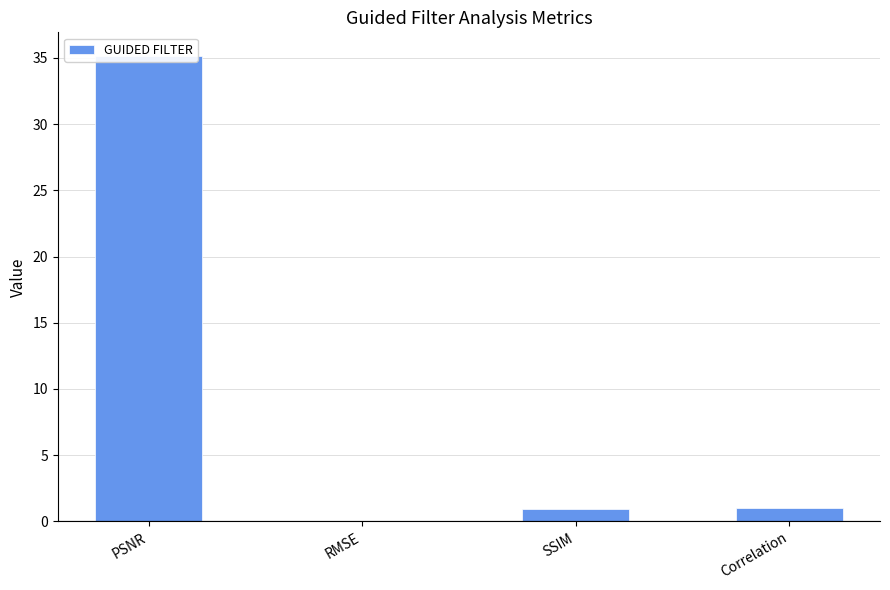

True or false: the data shows 1.0 at Correlation.

True